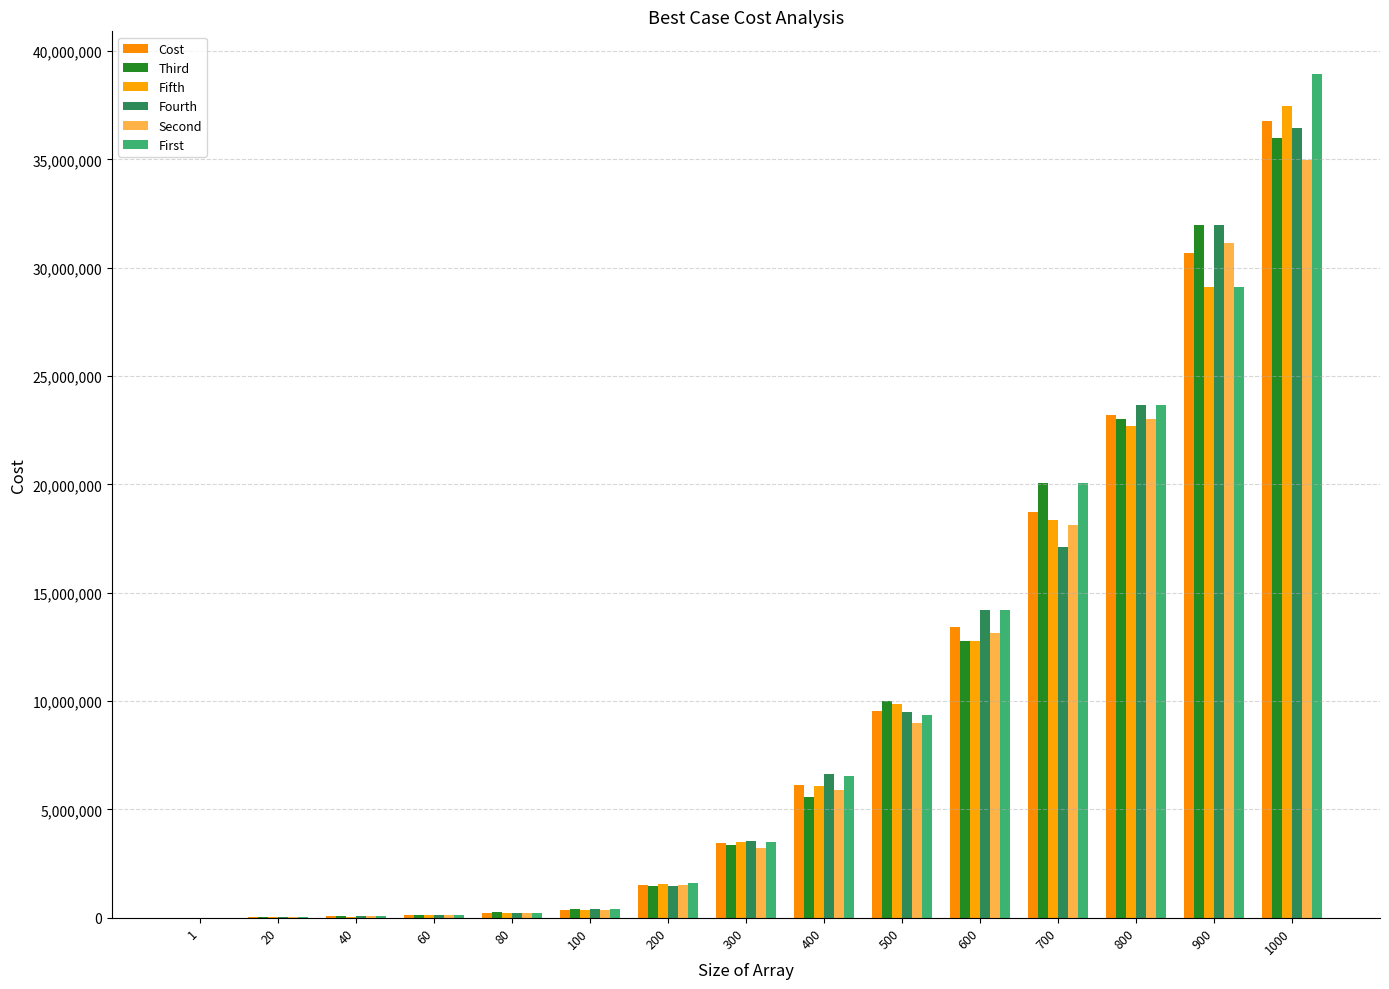

Count the number of categories in the chart.

15